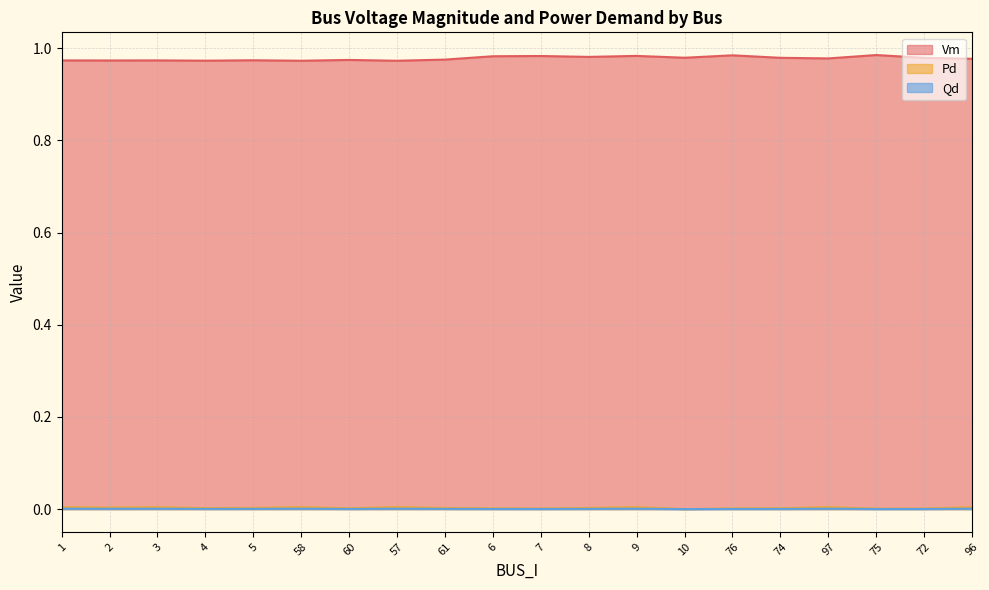

At 97, list the series in order from largest to smallest.

Vm, Pd, Qd